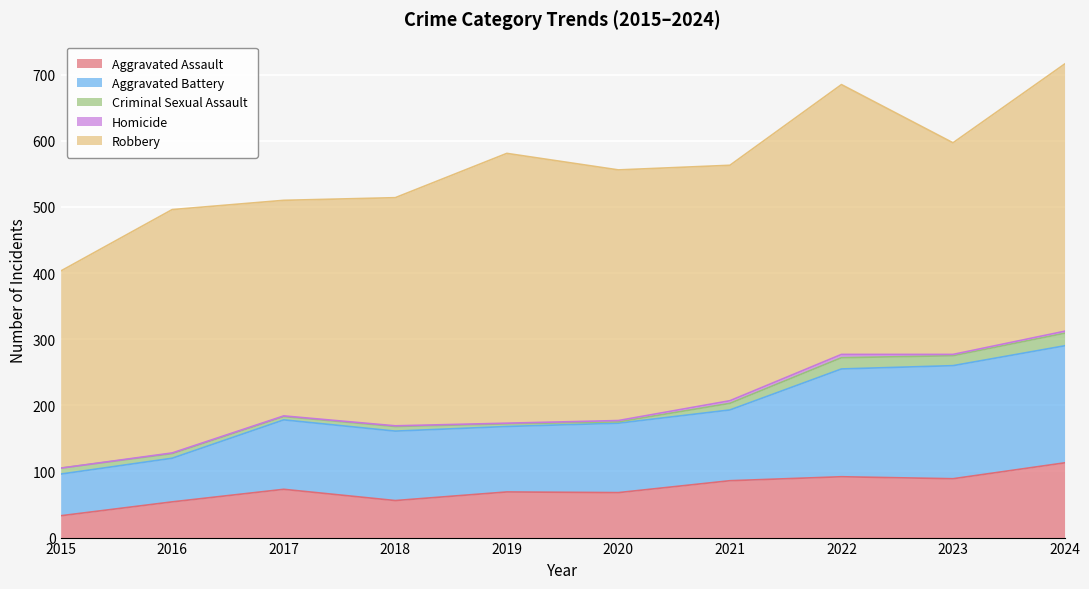

Which category has the lowest value in the Aggravated Assault series?

2015